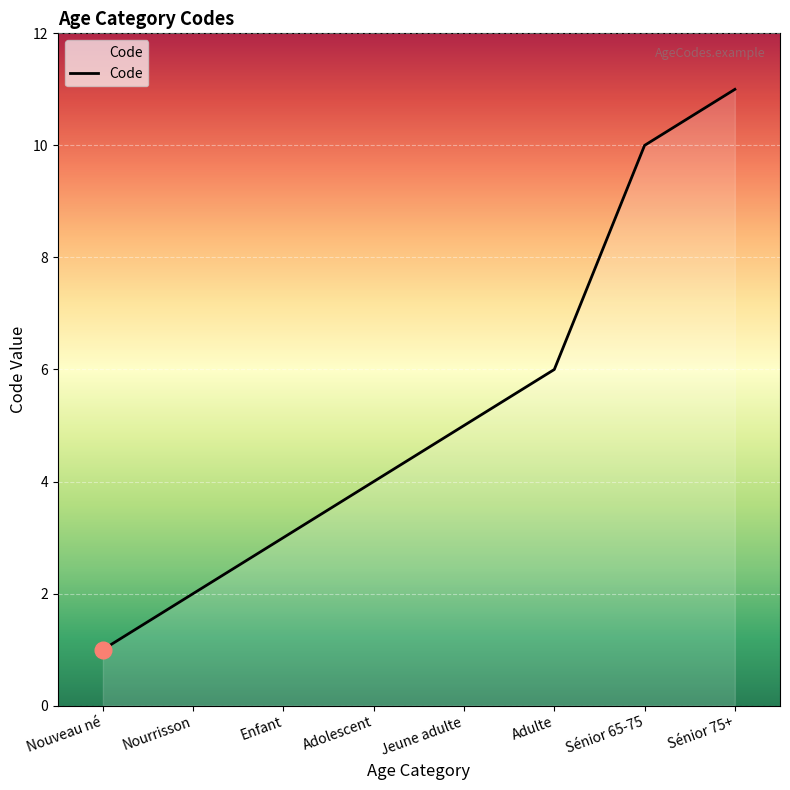

Reading right to left, what are all the values shown in this chart?

11	10	6	5	4	3	2	1